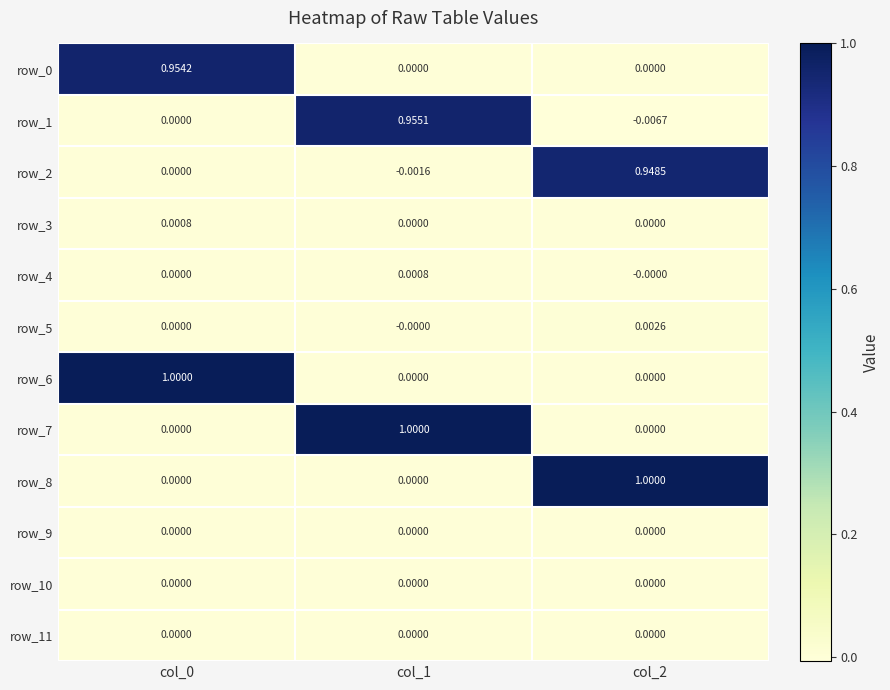

Is the value of row_1 at col_2 greater than the value of row_4 at col_2?

No